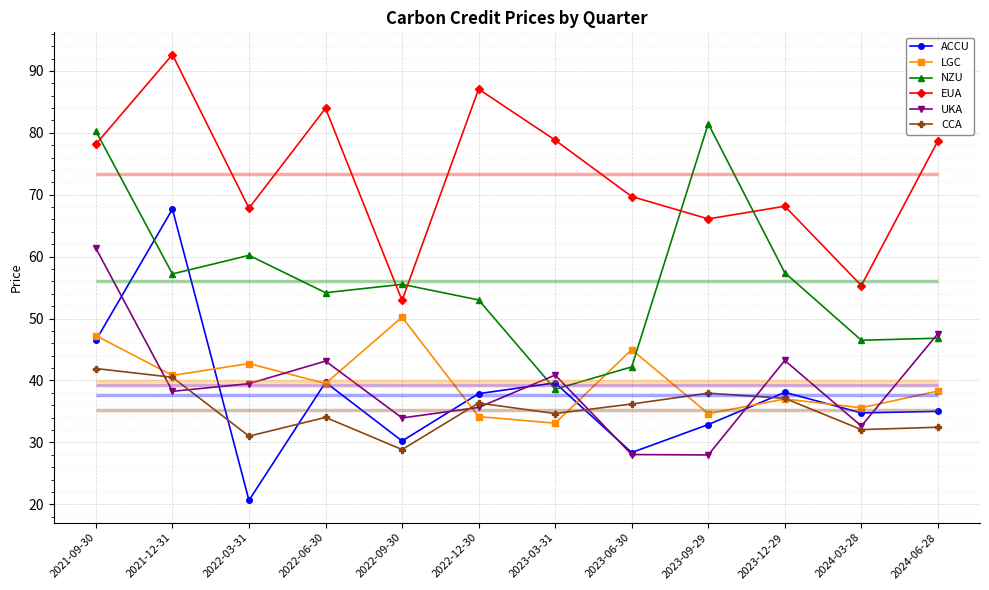

Reading left to right, extract all data points from this chart.

ACCU: 2021-09-30=46.5	2021-12-31=67.7	2022-03-31=20.6	2022-06-30=39.7	2022-09-30=30.2	2022-12-30=37.9	2023-03-31=39.6	2023-06-30=28.4	2023-09-29=32.9	2023-12-29=38.1	2024-03-28=34.8	2024-06-28=35.0
LGC: 2021-09-30=47.2	2021-12-31=40.8	2022-03-31=42.7	2022-06-30=39.5	2022-09-30=50.2	2022-12-30=34.2	2023-03-31=33.1	2023-06-30=45.0	2023-09-29=34.6	2023-12-29=37.0	2024-03-28=35.6	2024-06-28=38.3
NZU: 2021-09-30=80.3	2021-12-31=57.2	2022-03-31=60.2	2022-06-30=54.2	2022-09-30=55.5	2022-12-30=53.0	2023-03-31=38.6	2023-06-30=42.2	2023-09-29=81.5	2023-12-29=57.4	2024-03-28=46.5	2024-06-28=46.8
EUA: 2021-09-30=78.2	2021-12-31=92.6	2022-03-31=67.8	2022-06-30=84.0	2022-09-30=52.9	2022-12-30=87.1	2023-03-31=78.8	2023-06-30=69.7	2023-09-29=66.1	2023-12-29=68.1	2024-03-28=55.3	2024-06-28=78.7
UKA: 2021-09-30=61.4	2021-12-31=38.2	2022-03-31=39.5	2022-06-30=43.1	2022-09-30=33.9	2022-12-30=35.6	2023-03-31=40.9	2023-06-30=28.0	2023-09-29=28.0	2023-12-29=43.2	2024-03-28=32.6	2024-06-28=47.6
CCA: 2021-09-30=41.9	2021-12-31=40.5	2022-03-31=31.0	2022-06-30=34.0	2022-09-30=28.8	2022-12-30=36.4	2023-03-31=34.7	2023-06-30=36.2	2023-09-29=37.9	2023-12-29=37.1	2024-03-28=32.1	2024-06-28=32.4